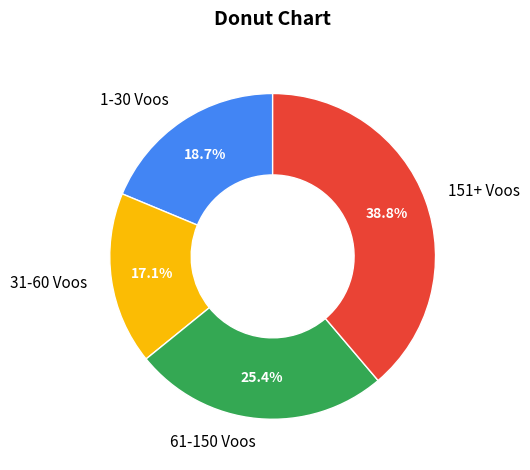

Which category has the biggest portion of the pie?

151+ Voos